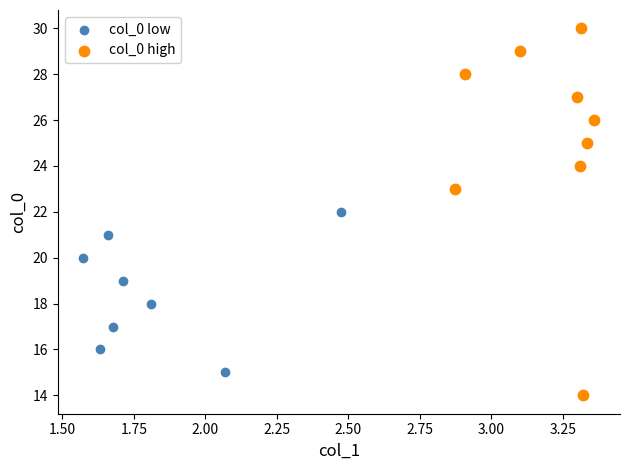

Which series has the widest spread of Y values?

col_0 high